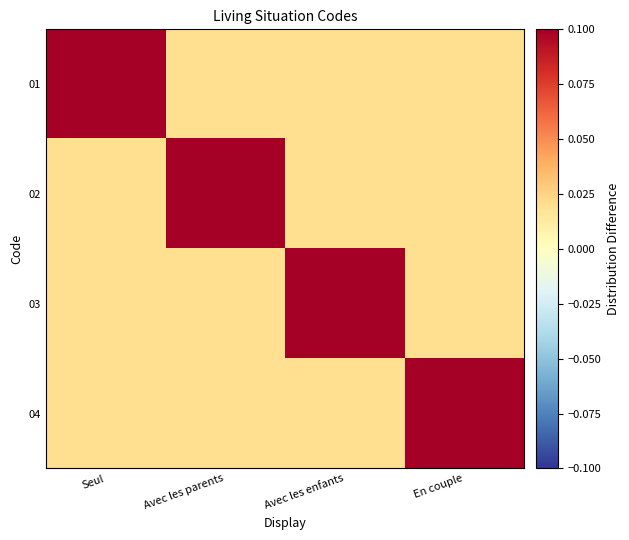

Reading left to right, extract all data points from this chart.

01: Seul=0.1	Avec les parents=0.0	Avec les enfants=0.0	En couple=0.0
02: Seul=0.0	Avec les parents=0.1	Avec les enfants=0.0	En couple=0.0
03: Seul=0.0	Avec les parents=0.0	Avec les enfants=0.1	En couple=0.0
04: Seul=0.0	Avec les parents=0.0	Avec les enfants=0.0	En couple=0.1